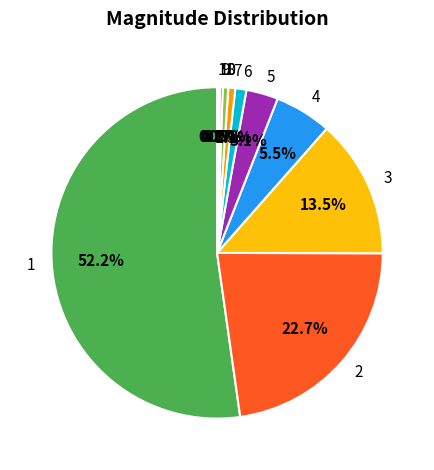

What percentage is the 6 slice, to the nearest percent?

1%